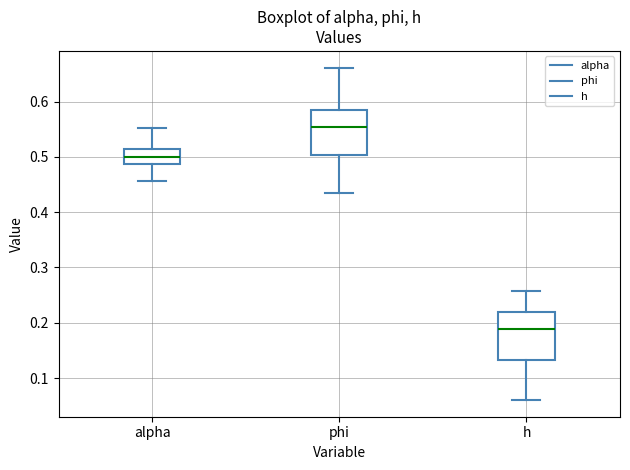

Reading left to right, transcribe this box plot: for each box, give where its median line is, the range the box spans, and where its two whiskers end, as read against the y-axis. The values are not printed on the chart, so give them approximately, as read against the axis.

alpha: median 0.50, box 0.49 to 0.51, whiskers 0.46 to 0.55
phi: median 0.55, box 0.50 to 0.58, whiskers 0.43 to 0.66
h: median 0.19, box 0.13 to 0.22, whiskers 0.06 to 0.26